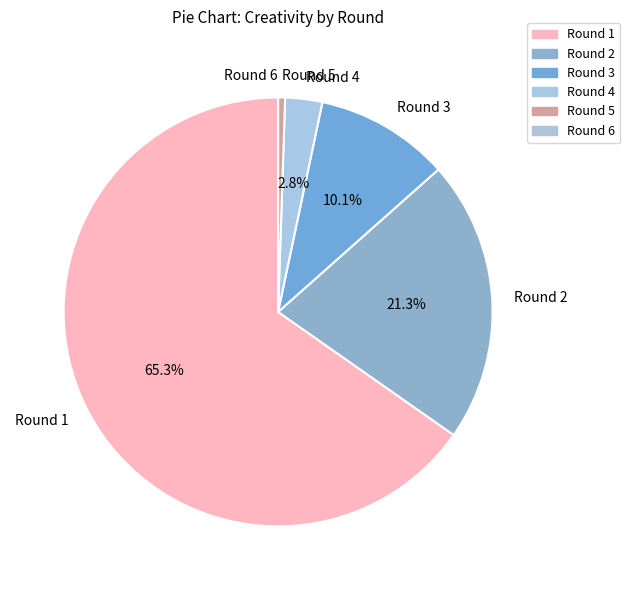

Between Round 1 and Round 4, which is larger?

Round 1